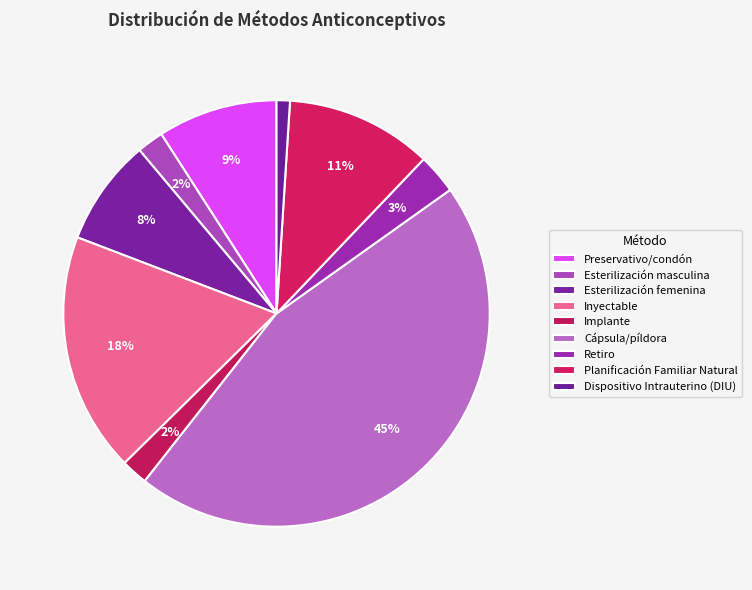

Is Planificación Familiar Natural the majority of the pie?

No